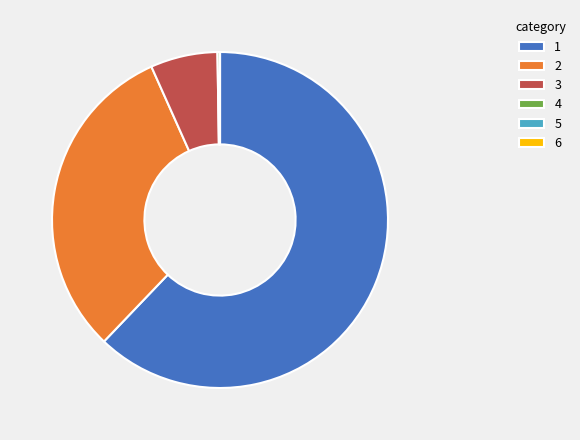

The 2 slice represents 19% of the pie. True or false?

False